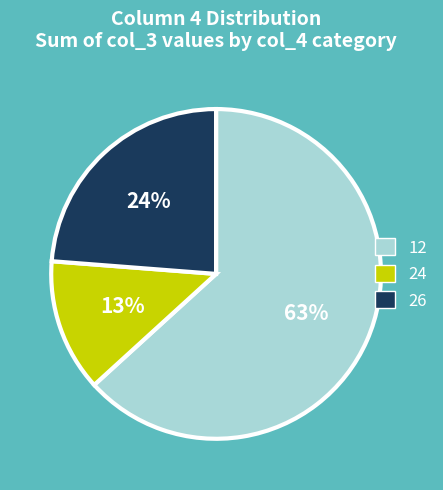

Which category has the smallest portion of the pie?

24